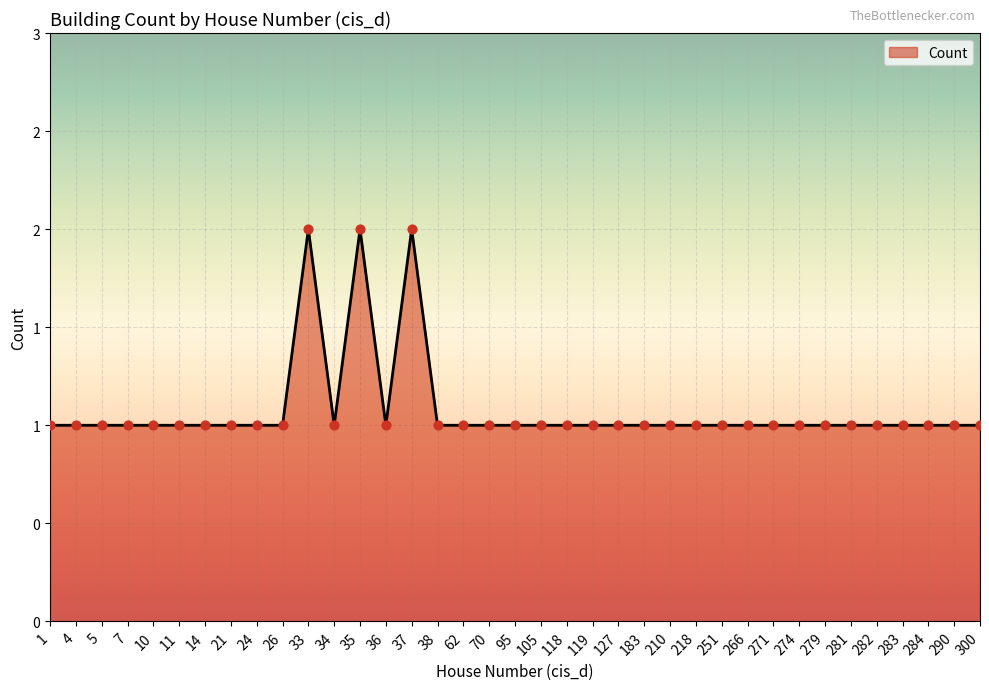

What is the change in value from 7 to 37?

+1